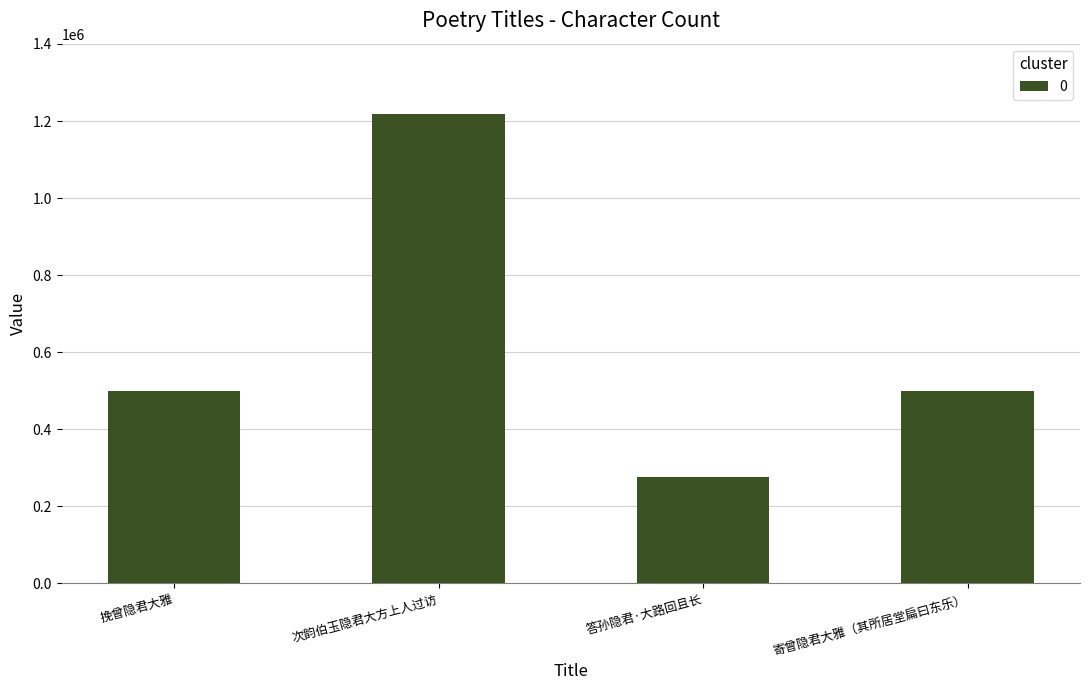

What is the change in value from 挽曾隐君大雅 to 答孙隐君·大路回且长?

-224774